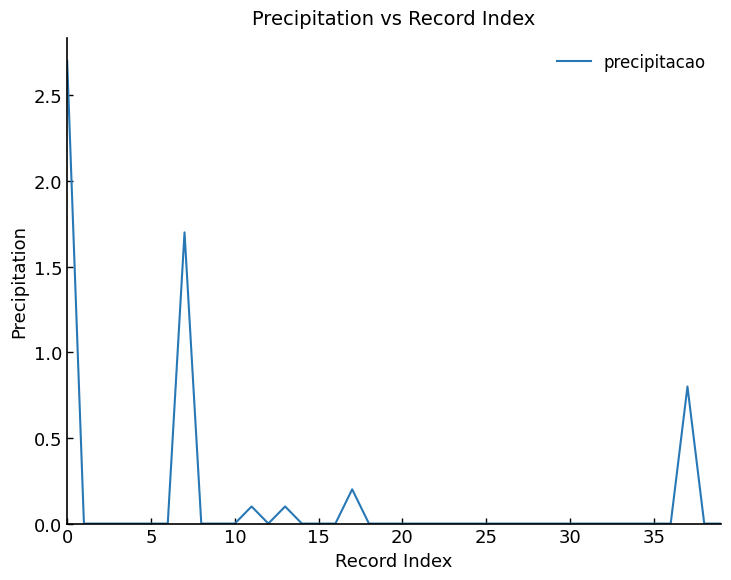

What is the maximum value shown in the chart?

2.7